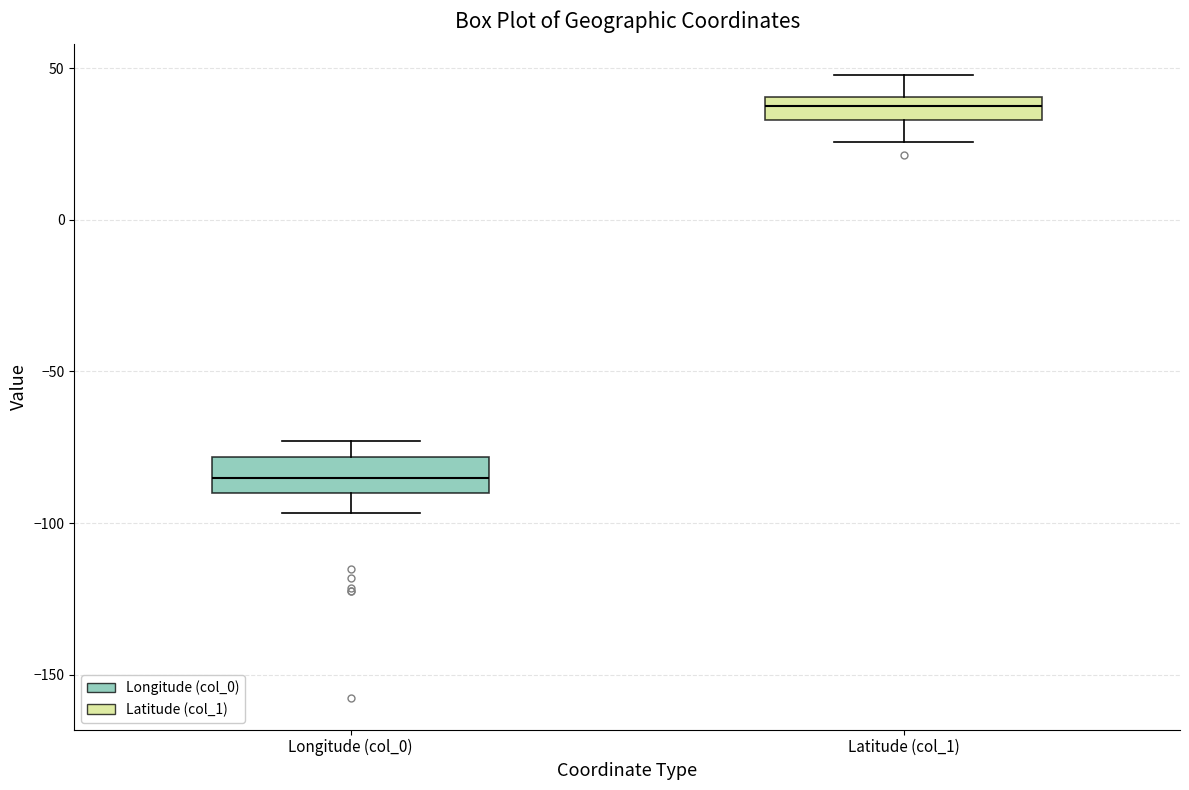

Which box has the lowest median line?

Longitude (col_0)